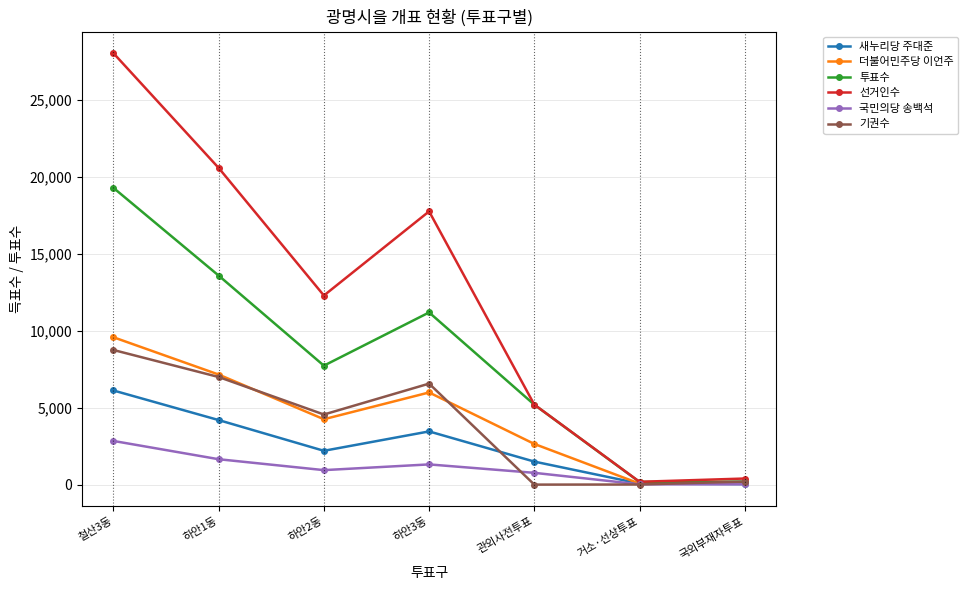

Between 하안2동 and 관외사전투표, which series saw the biggest shift?

선거인수